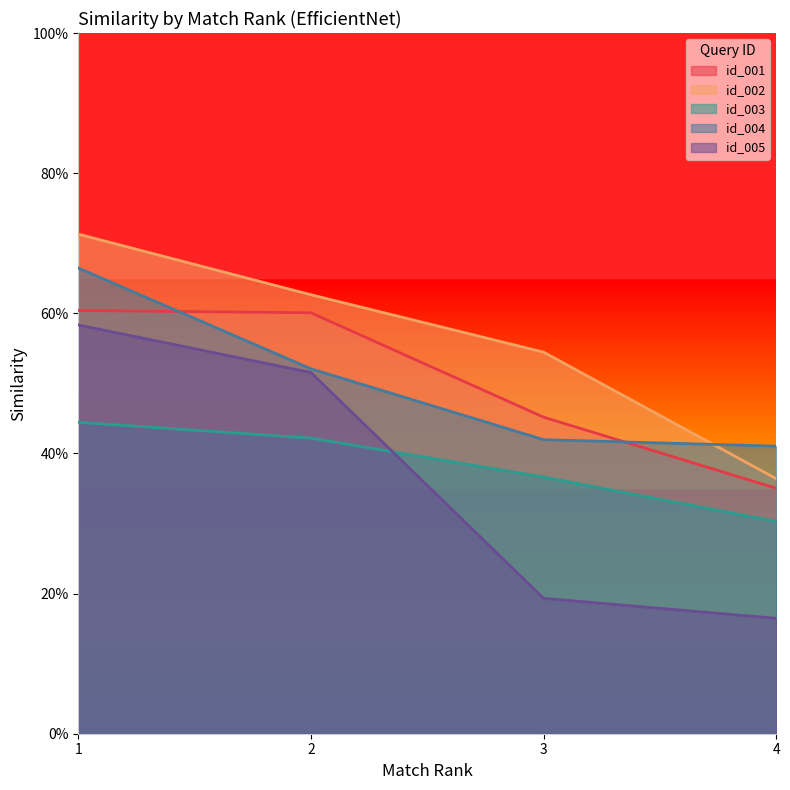

List the series in order of their peak value, highest first.

id_002, id_004, id_001, id_005, id_003